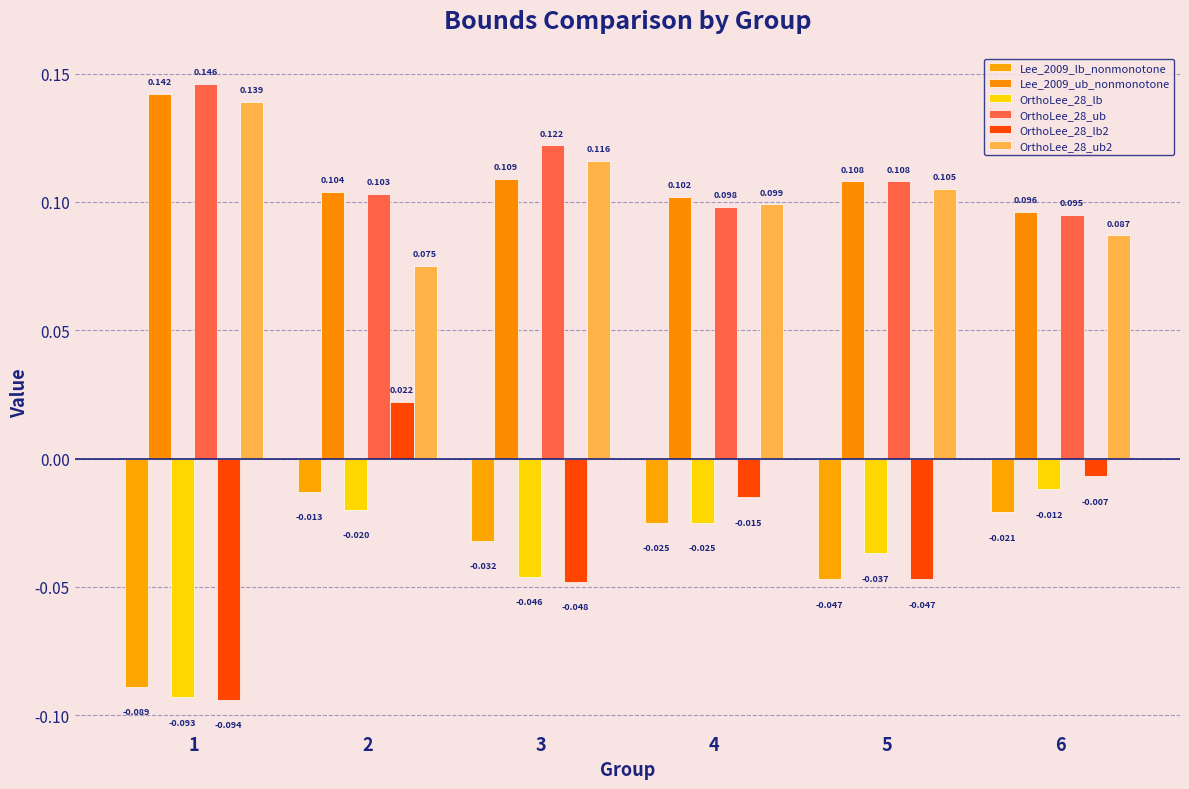

How many OrthoLee_28_ub2 values are between 0 and 1?

6